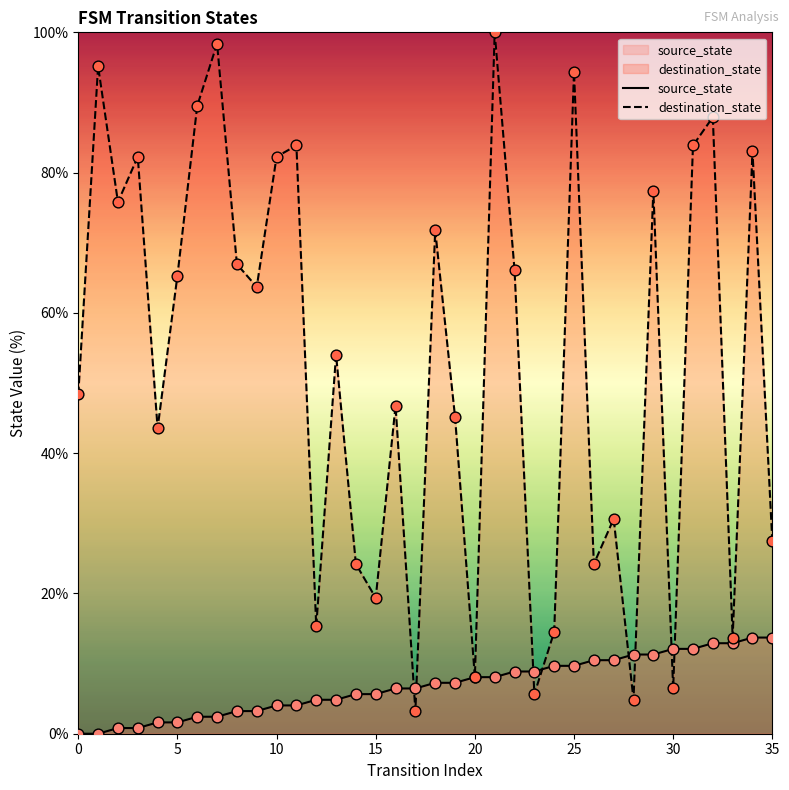

What is the total value across all series at 12?

20.2